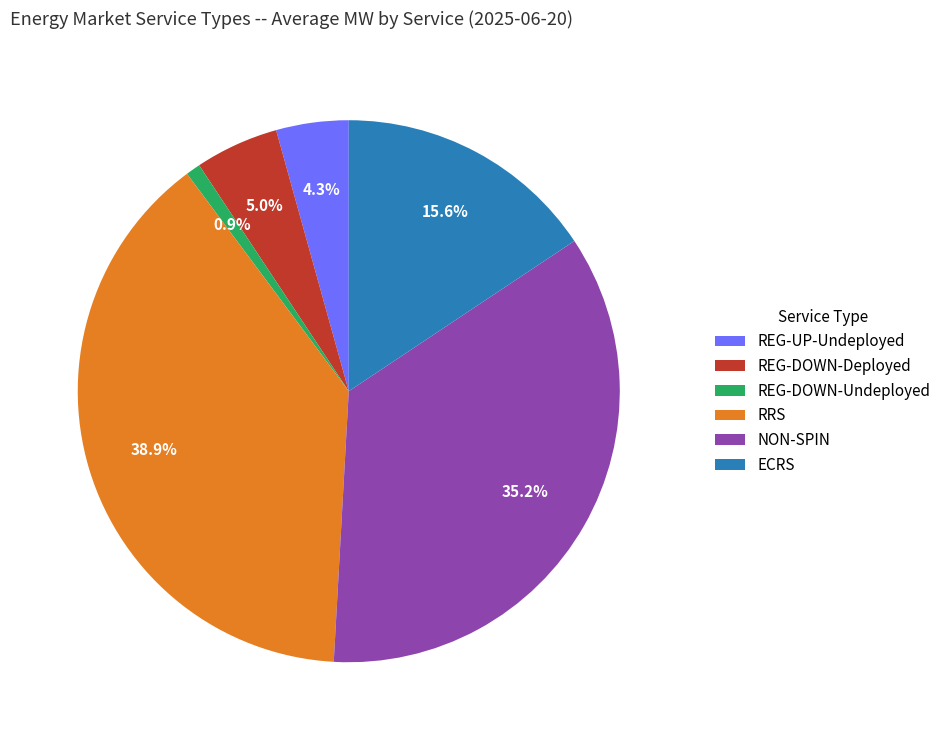

Count the number of slices in the pie.

6